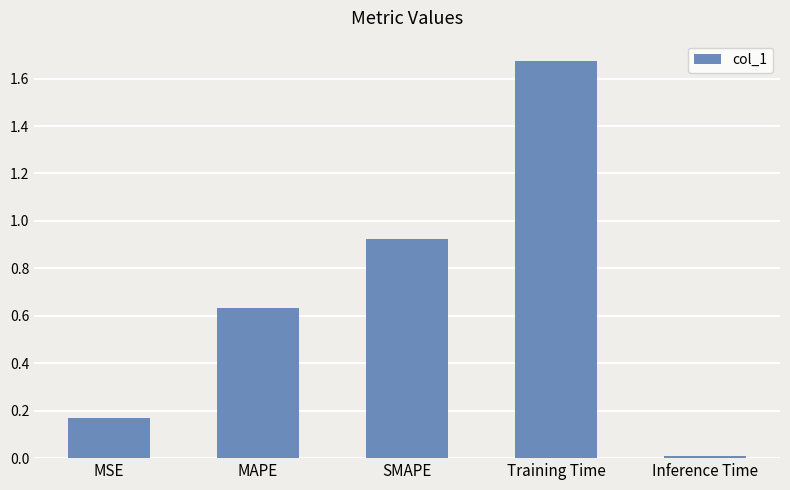

The value at MAPE is 1.1. True or false?

False